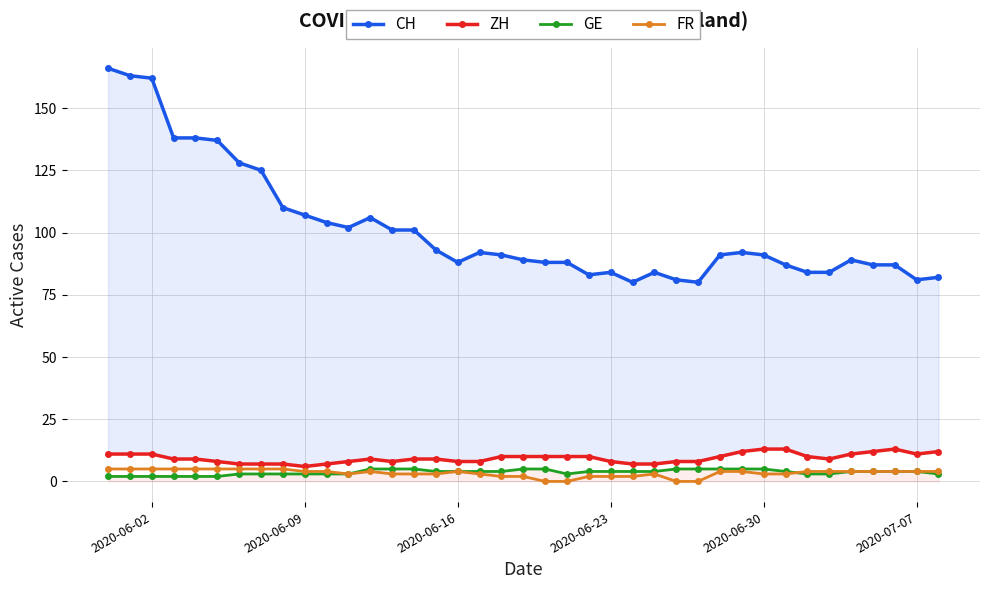

What is the greatest value displayed?

166